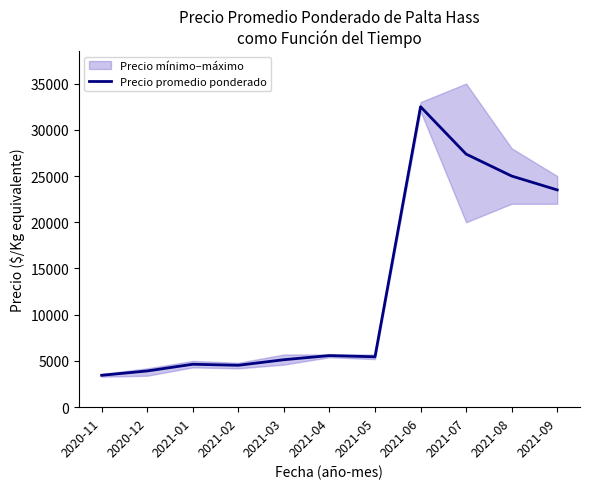

Rank the categories by value from highest to lowest.

2021-06, 2021-07, 2021-08, 2021-09, 2021-04, 2021-05, 2021-03, 2021-01, 2021-02, 2020-12, 2020-11